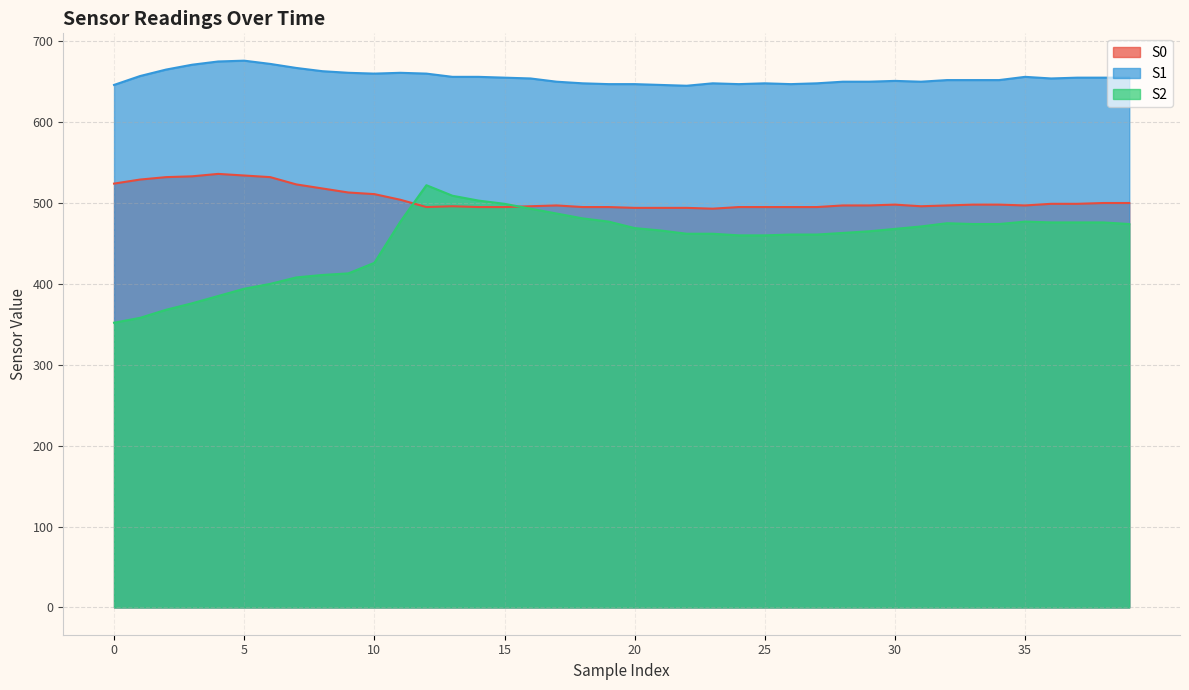

How many distinct data groups are displayed?

3